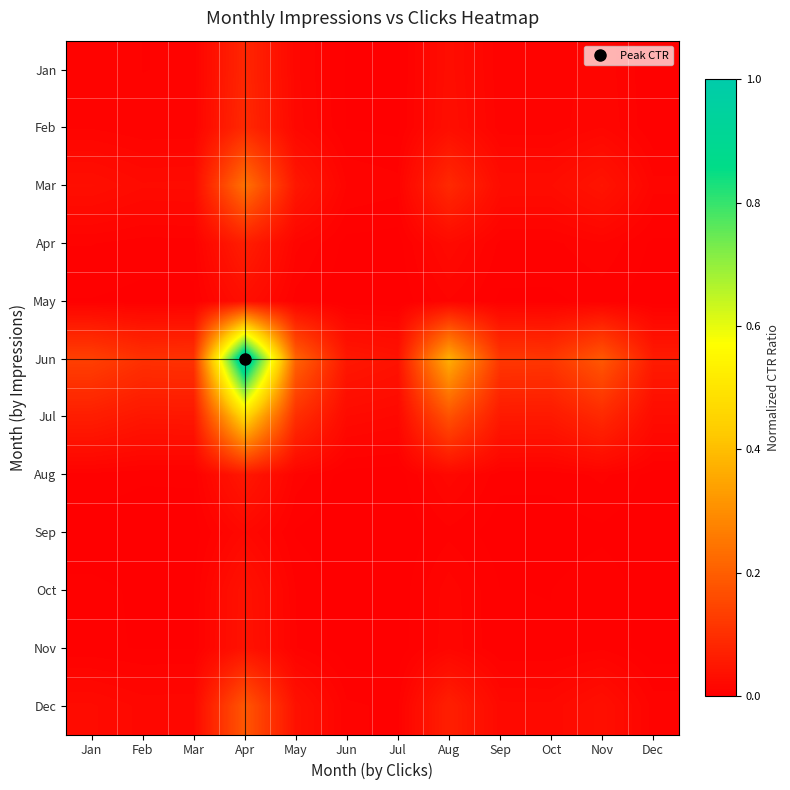

Count the number of data series in this chart.

12